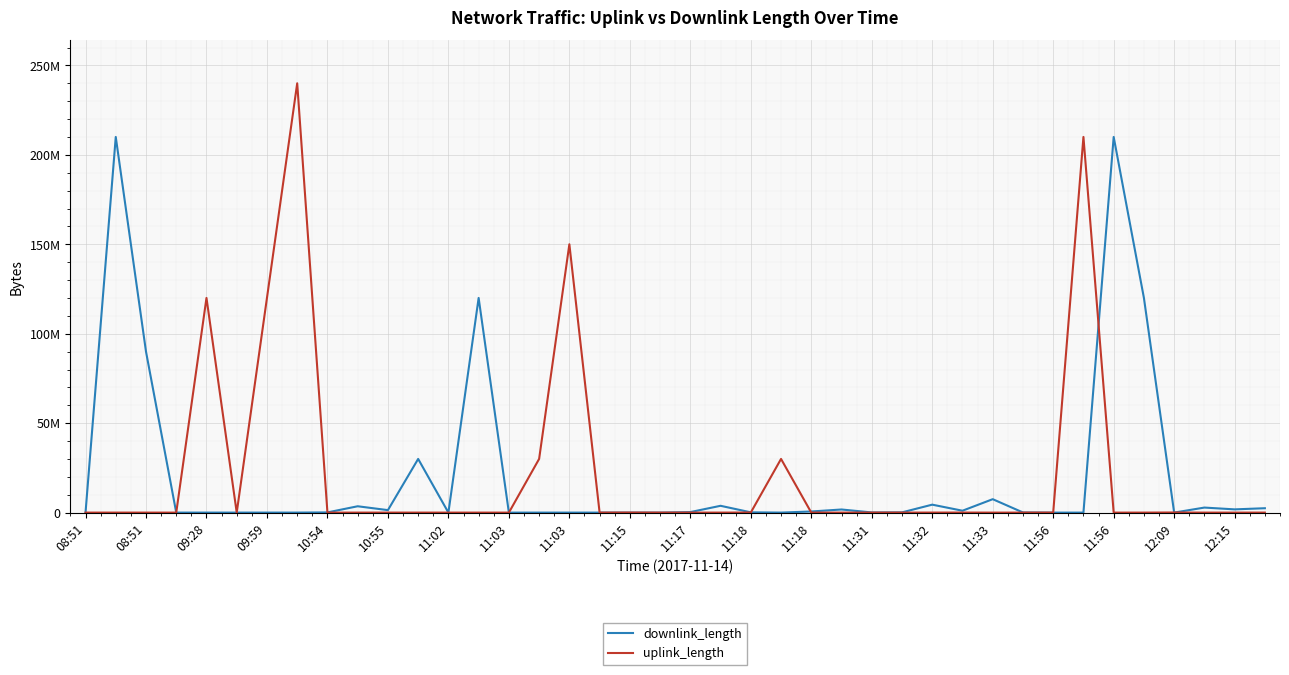

Reading right to left, what are all the values shown in this chart?

downlink_length: 2446746	1807911	2812577	10634	120003167	210003989	789	353	74231	7502419	1053608	4442057	133226	92066	1739127	625563	7737	152801	3804578	292185	1392	13171	9234	2646	3396	1051	120002579	5051	30004799	1385894	3545061	112783	9934	7554	6164	5475	9679	90002458	210004105	2588
uplink_length: 9867	1726	1370	68684	6846	341	210008854	3966	3895	857	30240	24404	3583	1362	73	5915	30006572	50834	7728	522	4521	30319	4303	150005173	30005700	1493	4872	4380	6596	11428	4126	25	240007165	120006999	416	120004394	597	3272	6676	2501